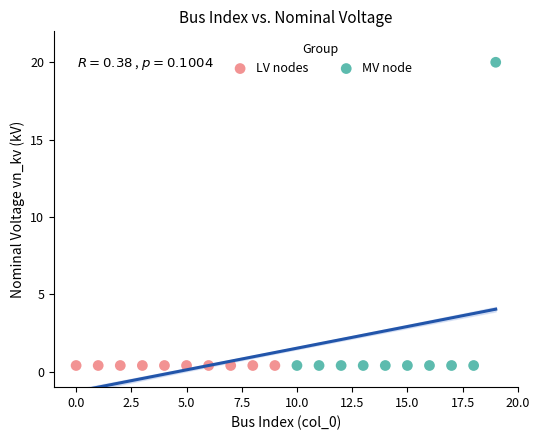

Which series contains the highest Y value?

MV node